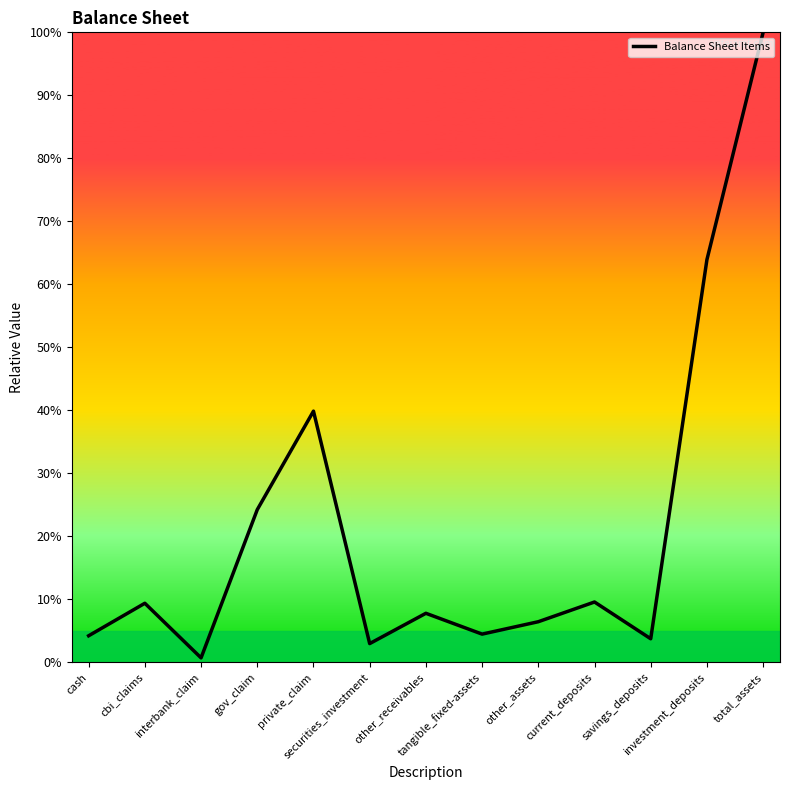

What is the smallest value displayed?

0.7